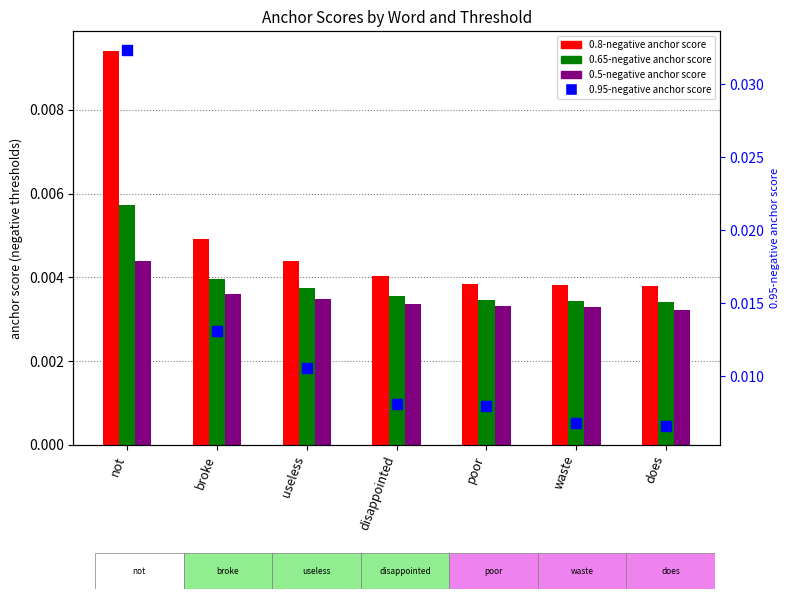

Which series reaches the maximum Y coordinate?

0.95-negative anchor score